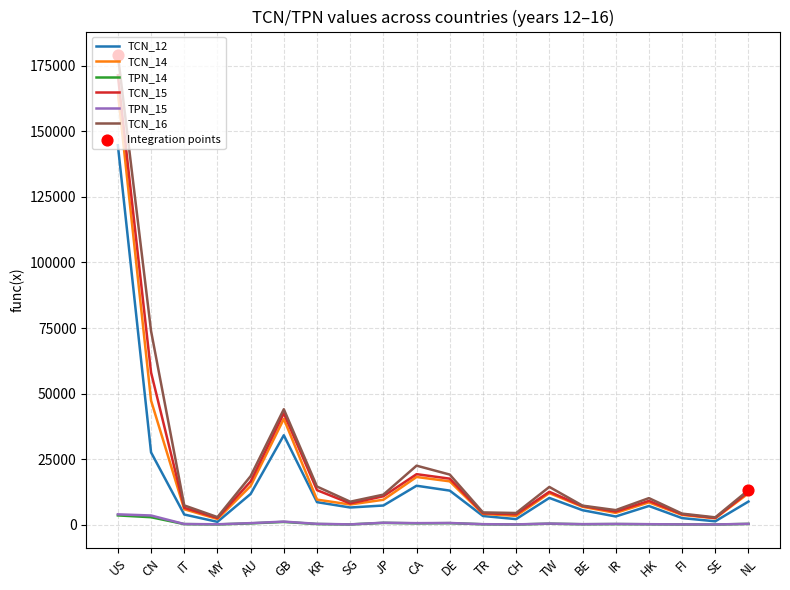

Which series has the widest spread of values?

TCN_16